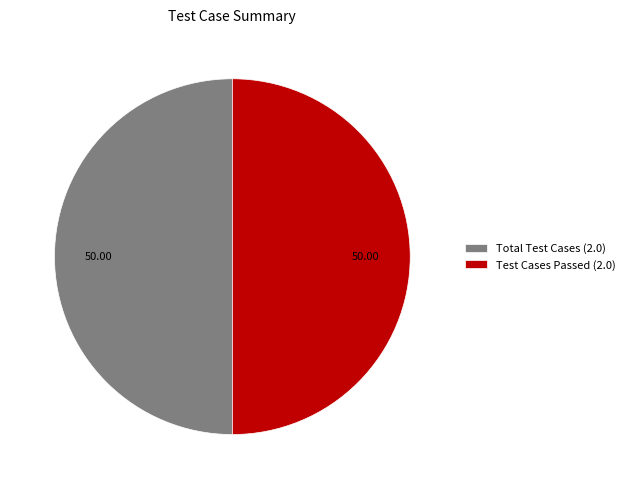

Is the sum of Test Cases Passed (2.0) and Total Test Cases (2.0) greater than half?

Yes